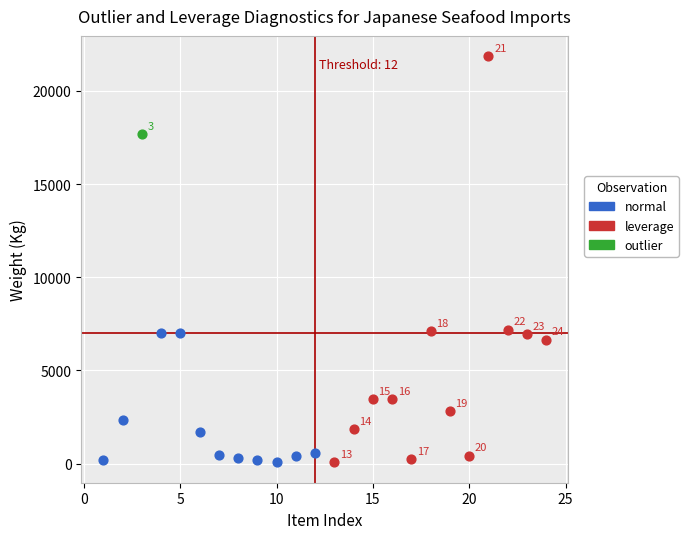

Which series reaches the maximum Y coordinate?

leverage